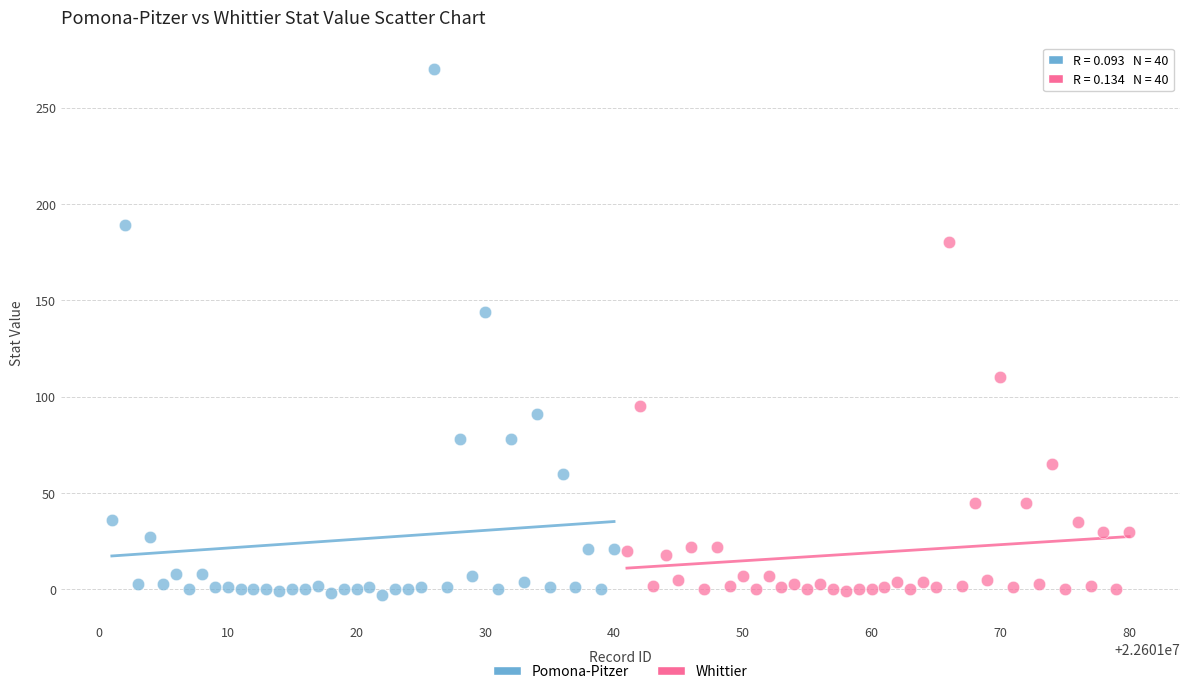

Which series reaches the maximum Y coordinate?

Pomona-Pitzer